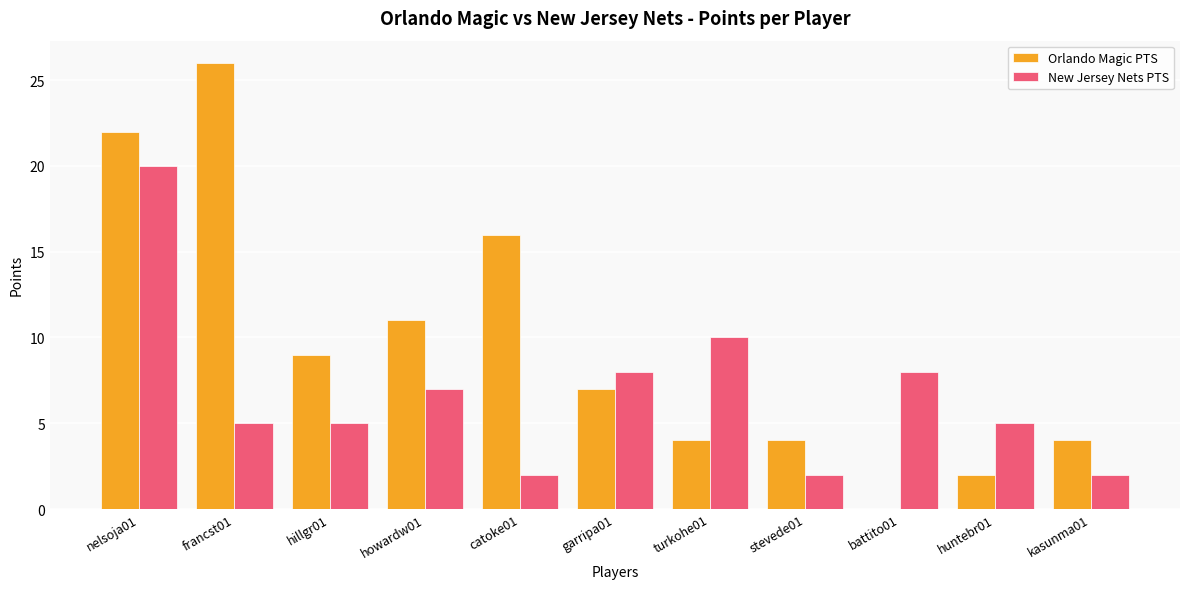

At which category is the sum across all series the highest?

nelsoja01